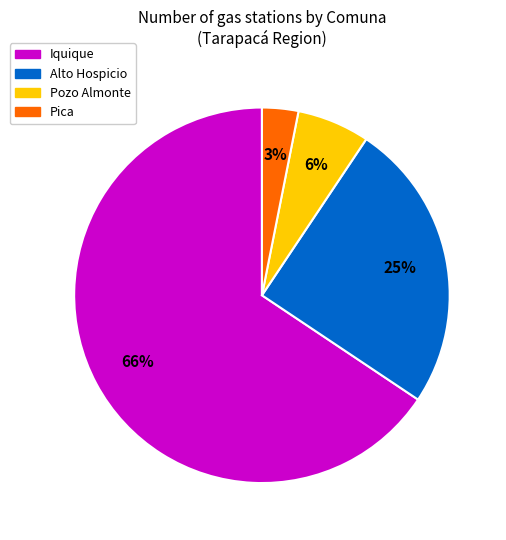

What is the ratio of the value at Iquique to the value at Alto Hospicio?

2.6